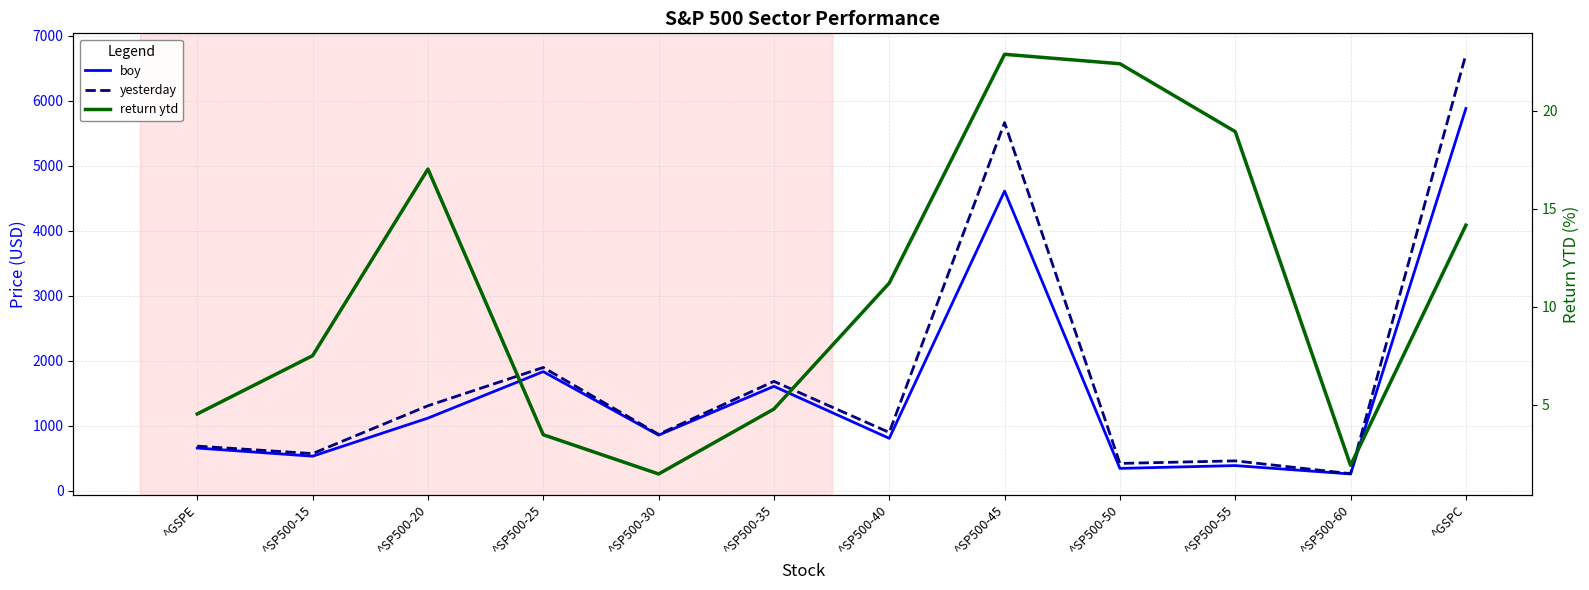

Where is the first local maximum for return ytd?

^SP500-20